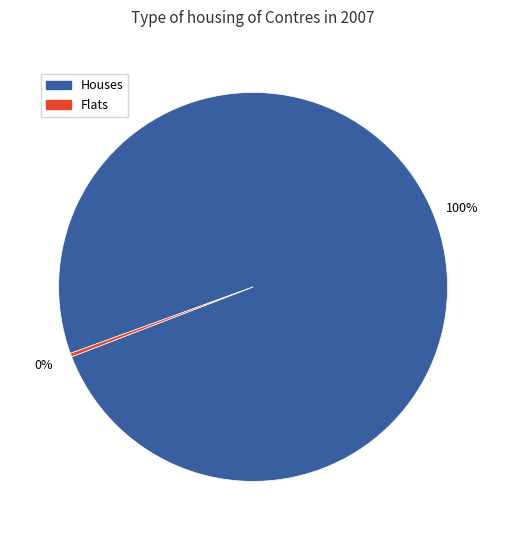

Between Flats and Houses, which is larger?

Houses